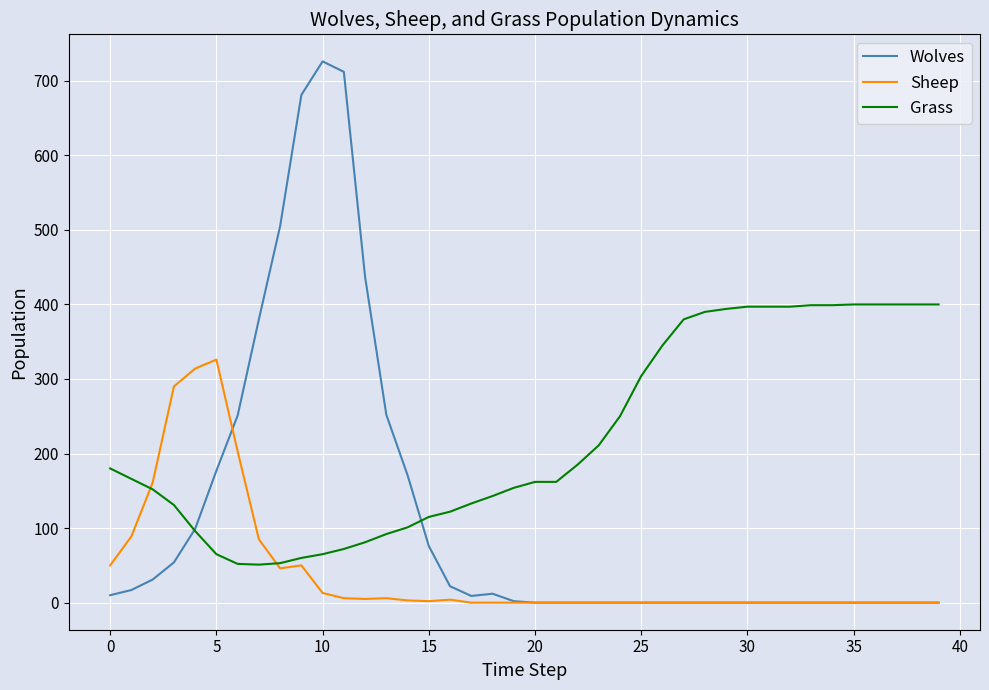

Rank the series by their average value, from highest to lowest.

Grass, Wolves, Sheep